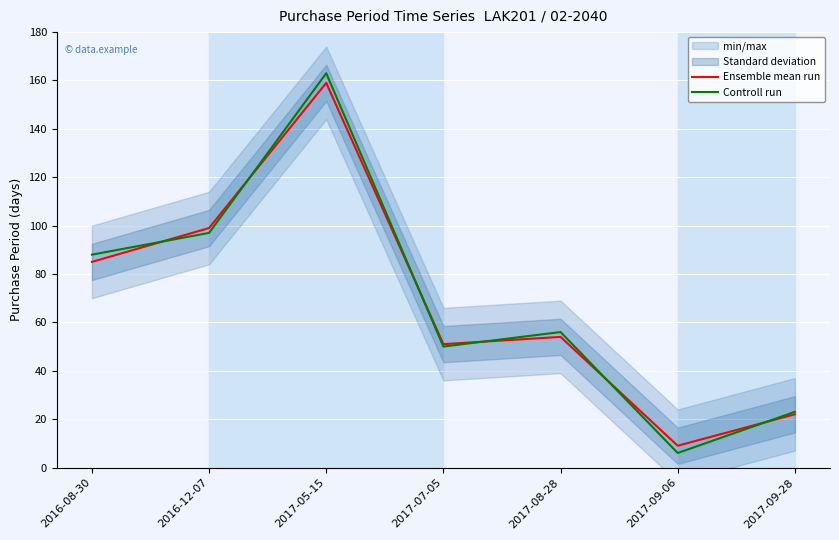

Which series ends up on top after the final intersection of Controll run and Ensemble mean run?

Controll run